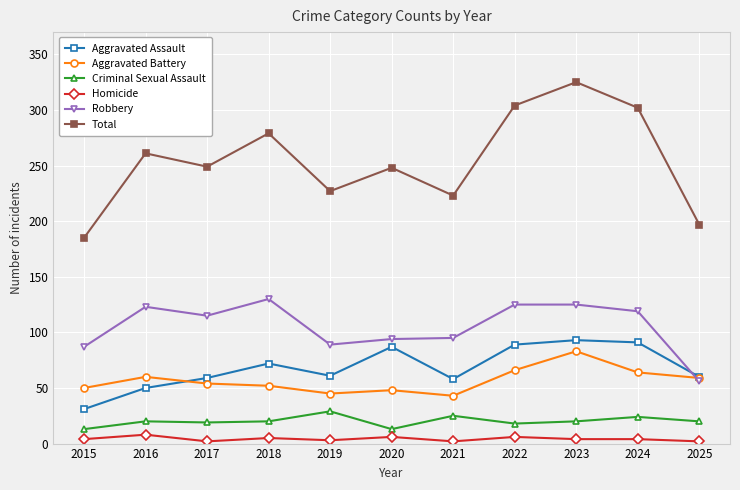

What is the minimum value for Total?

185